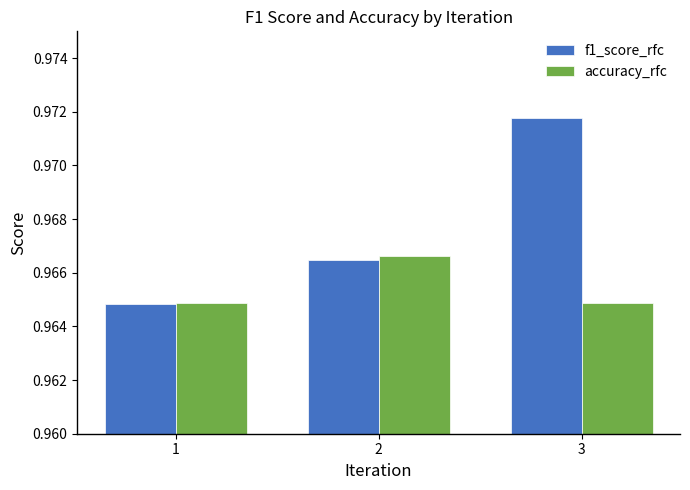

At how many categories does at least one series exceed 0?

3